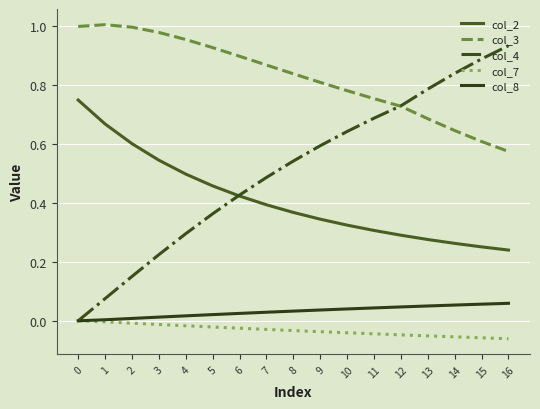

Between 6 and 7, which series saw the biggest shift?

col_4